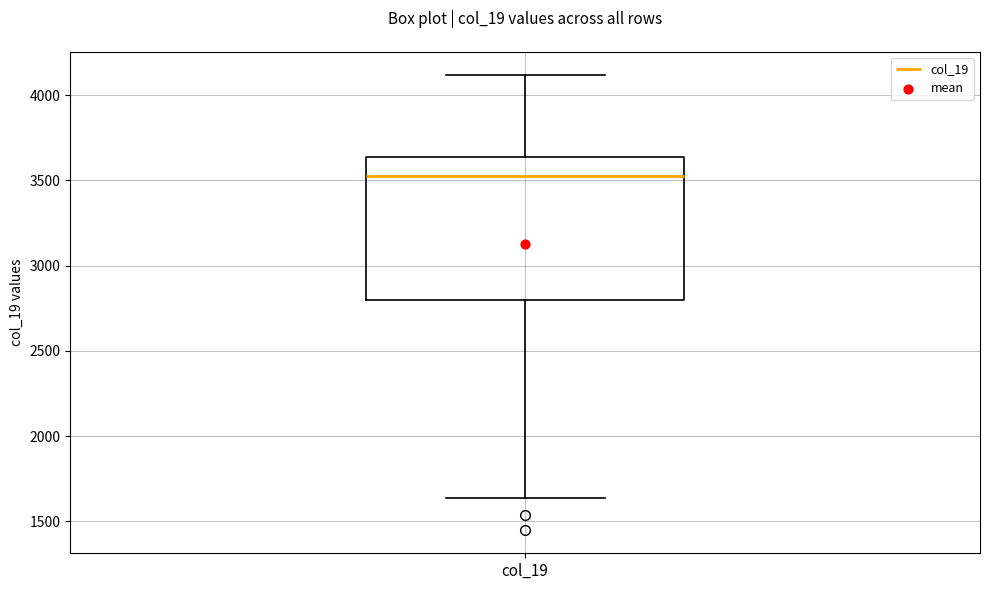

Read this box plot against the y-axis: the position of the median line, the range covered by the box, and the ends of both whiskers. The values are not printed on the chart, so give them approximately, as read against the axis.

median 3550, box 2800 to 3650, whiskers 1650 to 4100